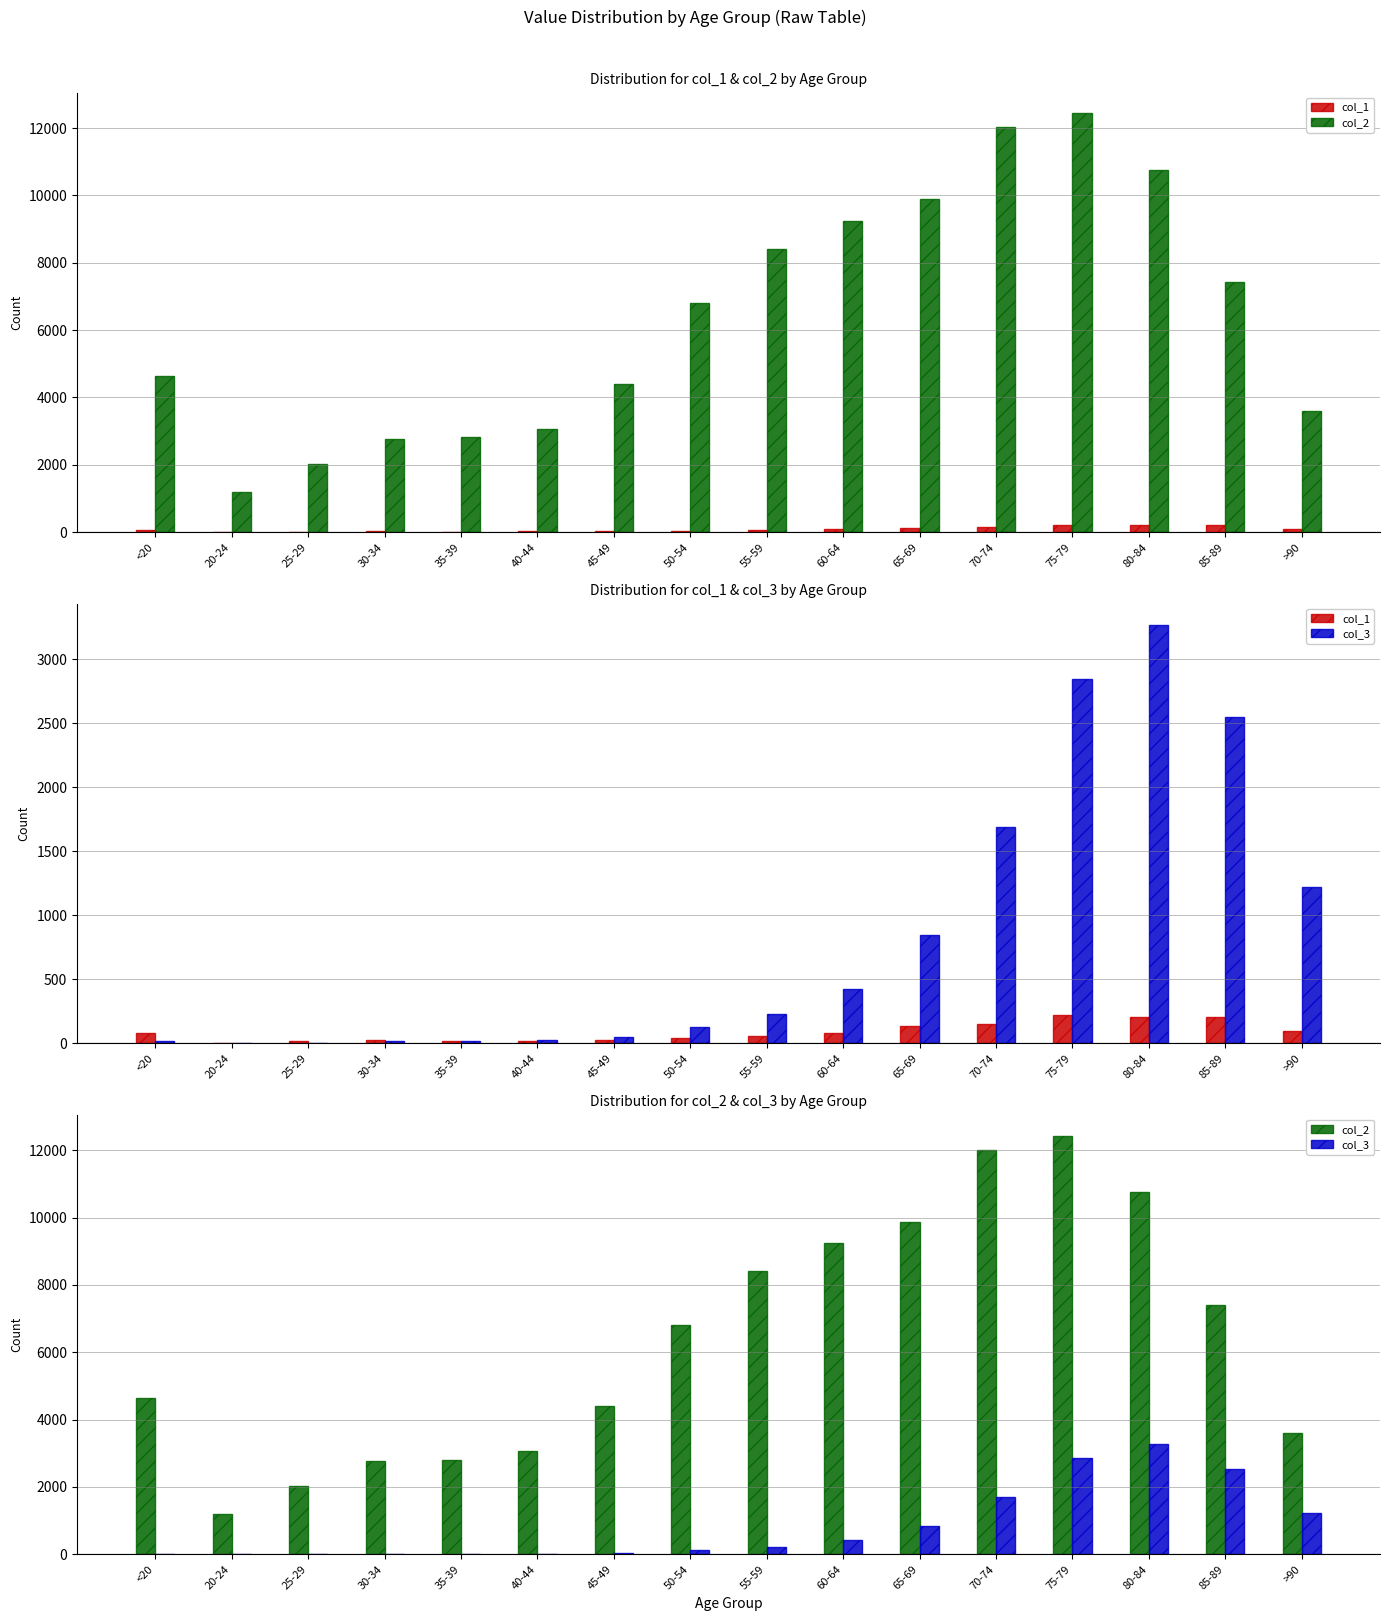

What is the difference between the col_1 values at 75-79 and 25-29?

206